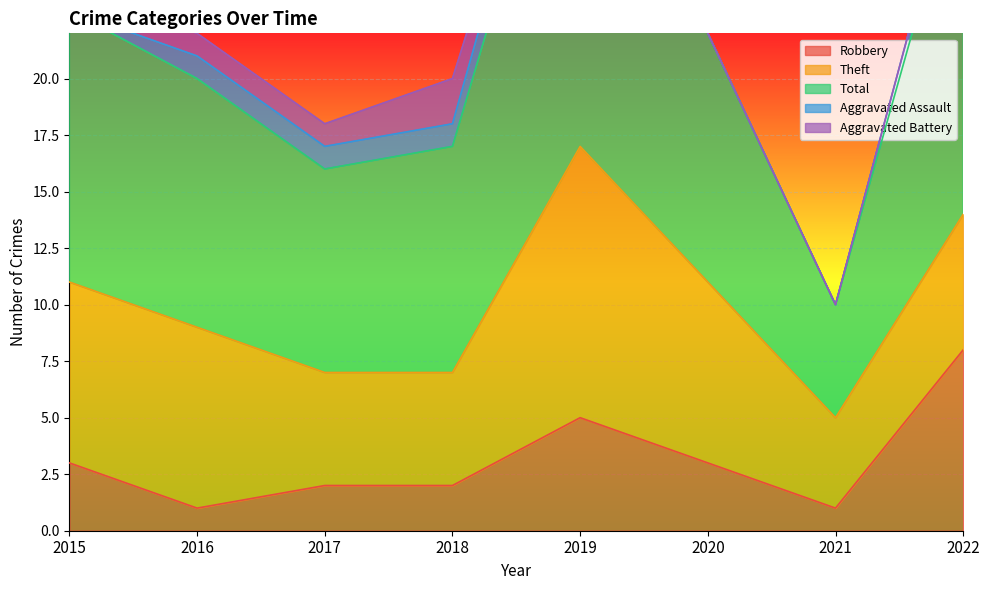

Is it true that Total equals 15 at 2017?

False